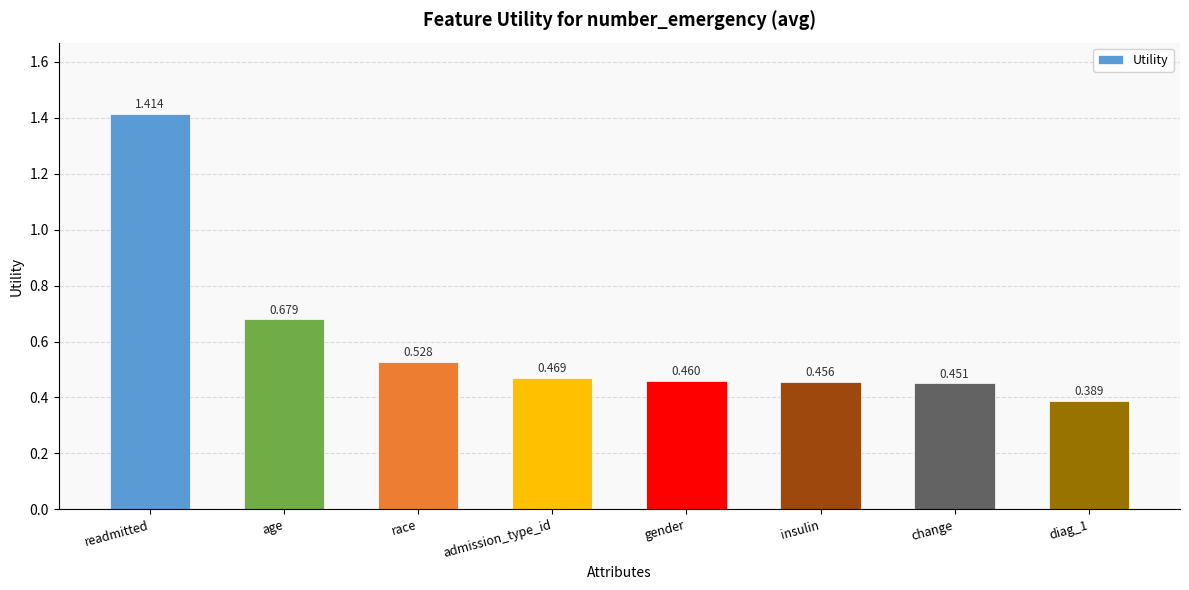

What position from the left is race?

3